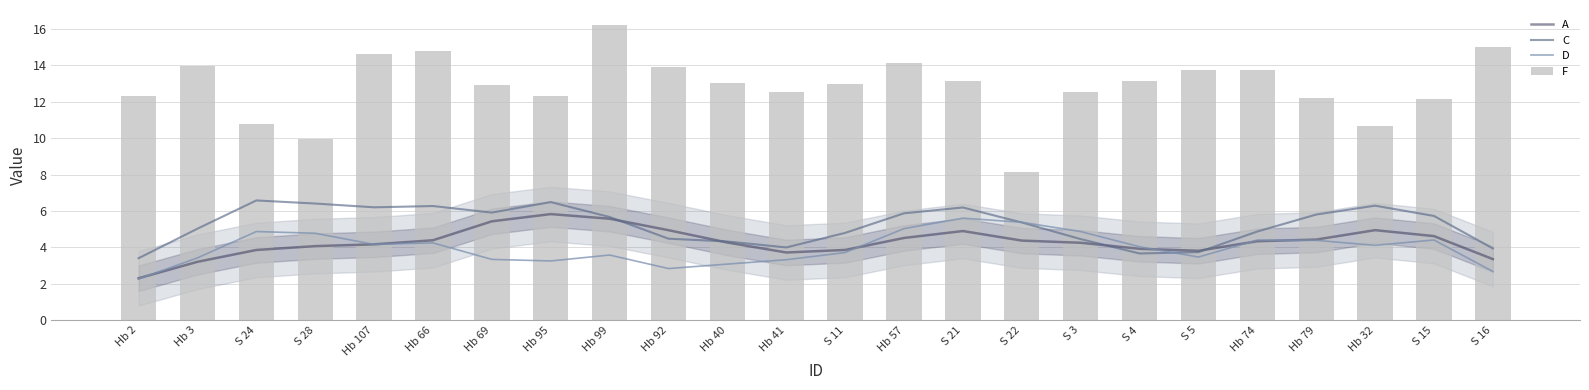

At which label does C reach its peak?

S 24